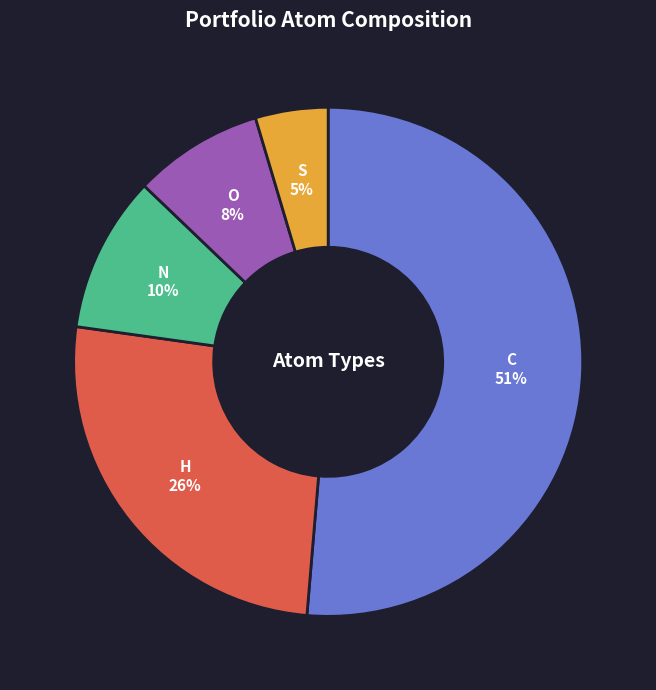

What is the largest slice in the pie chart?

C